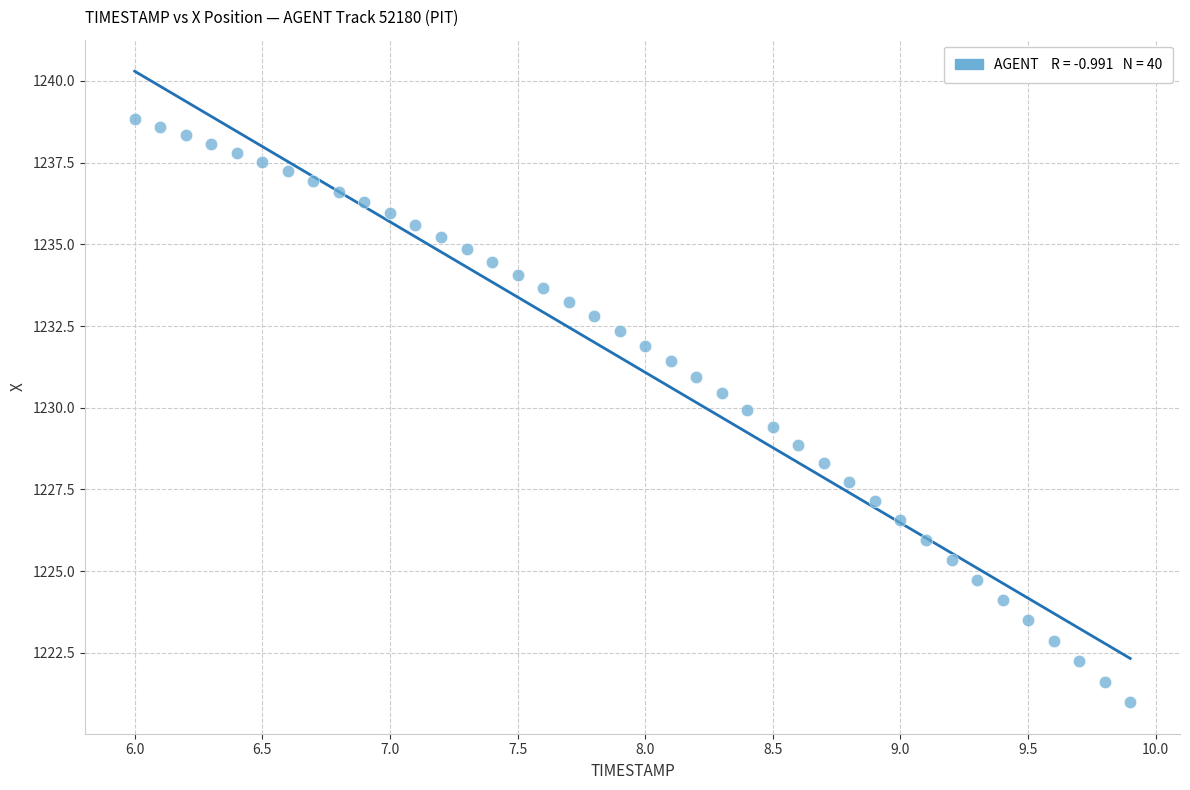

What is the range of X values (max minus min)?

3.9